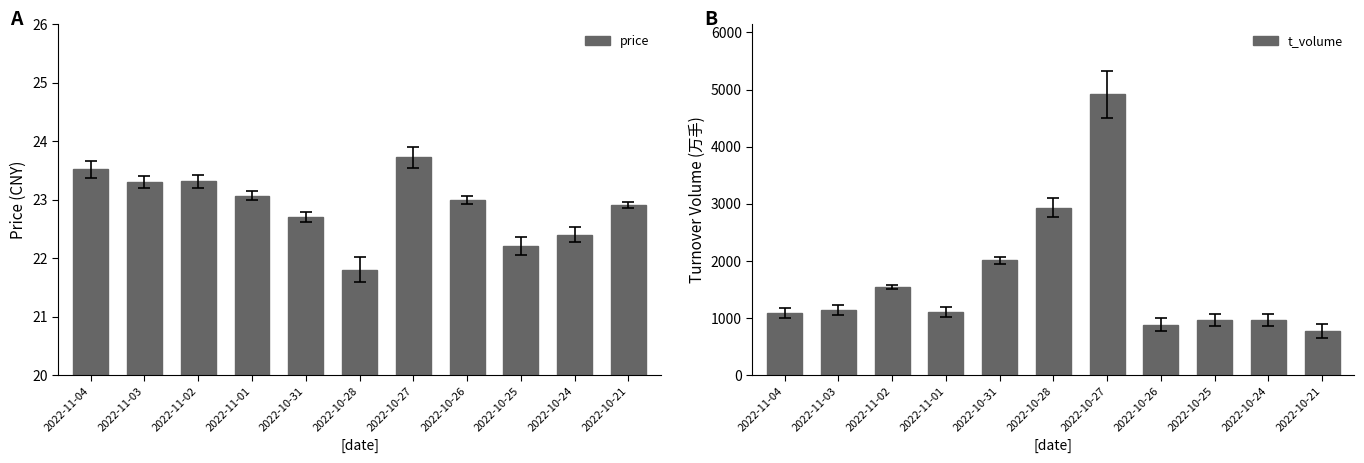

What are all the series names shown in the legend?

price, t_volume